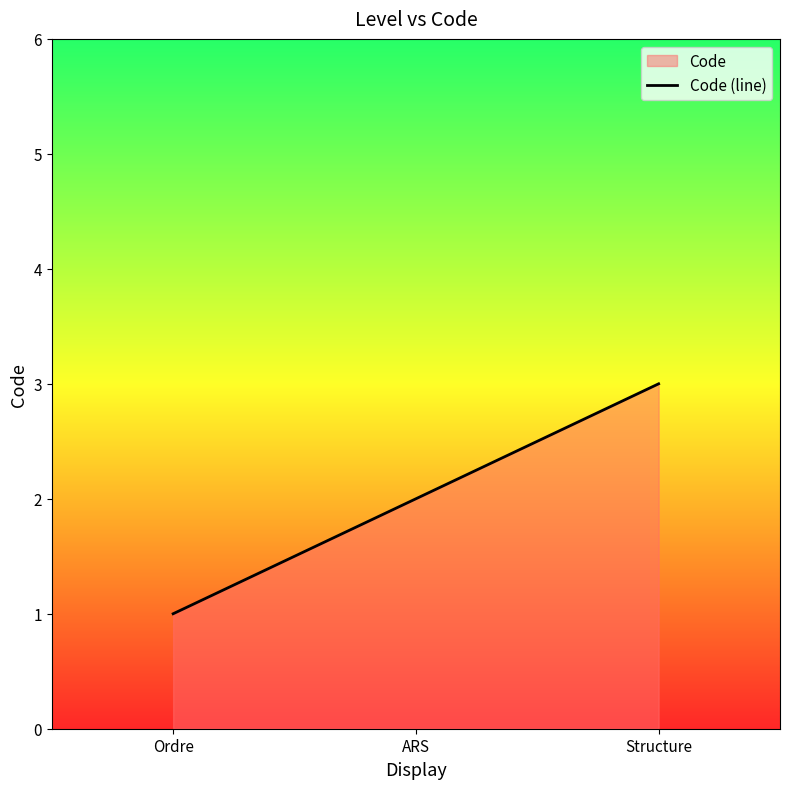

At which category does the chart reach its minimum across all series?

Ordre